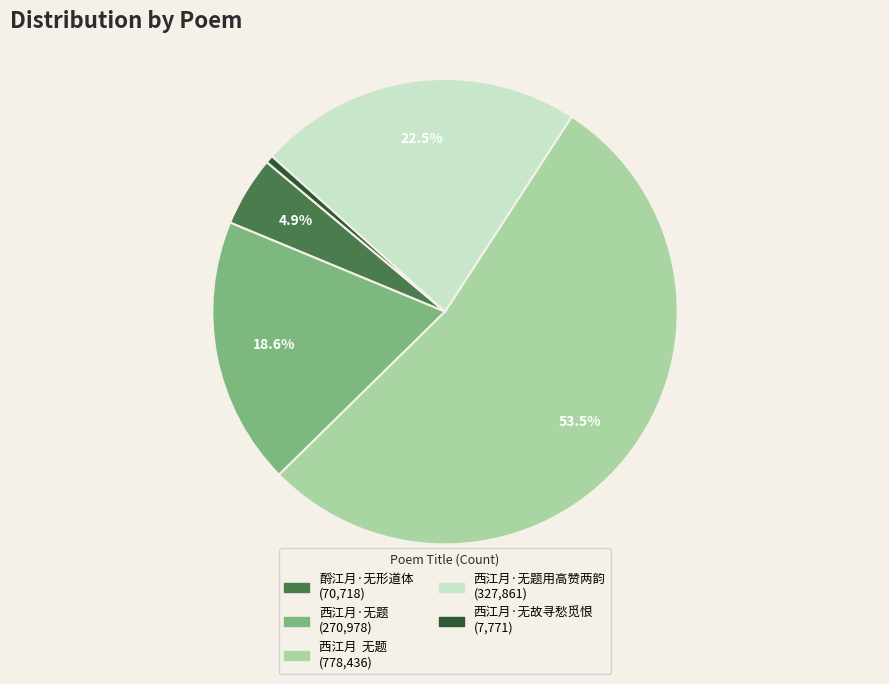

To the nearest percent, what is the average slice percentage?

20%